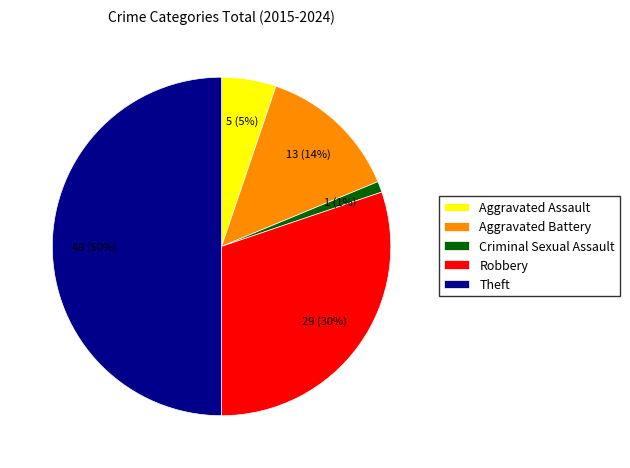

Between Aggravated Assault and Criminal Sexual Assault, which is larger?

Aggravated Assault